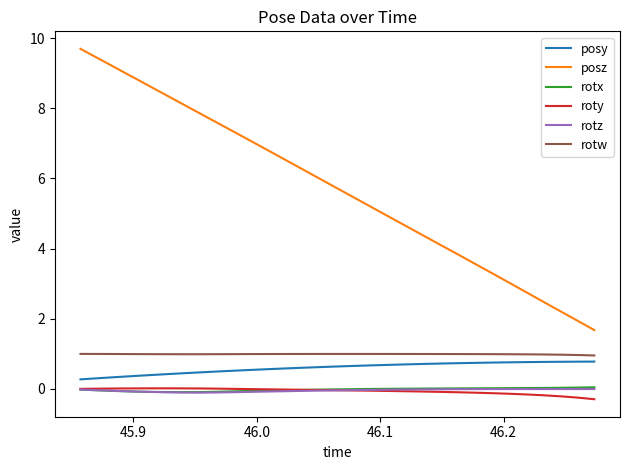

What is the maximum value for posz?

9.7